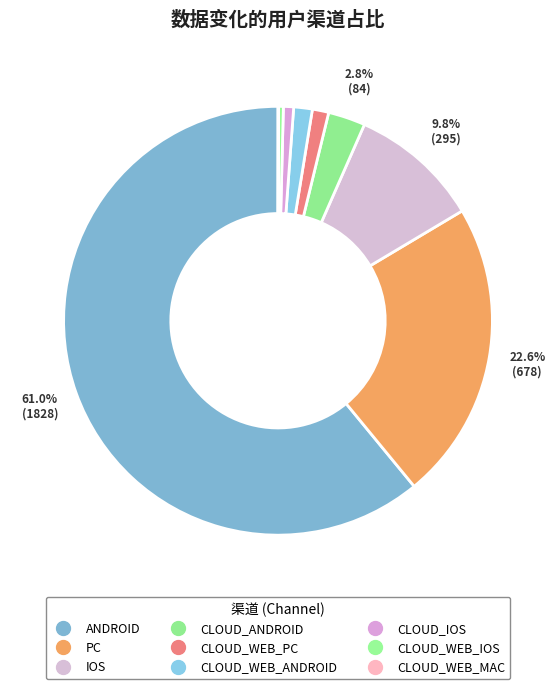

What is the largest slice in the pie chart?

ANDROID